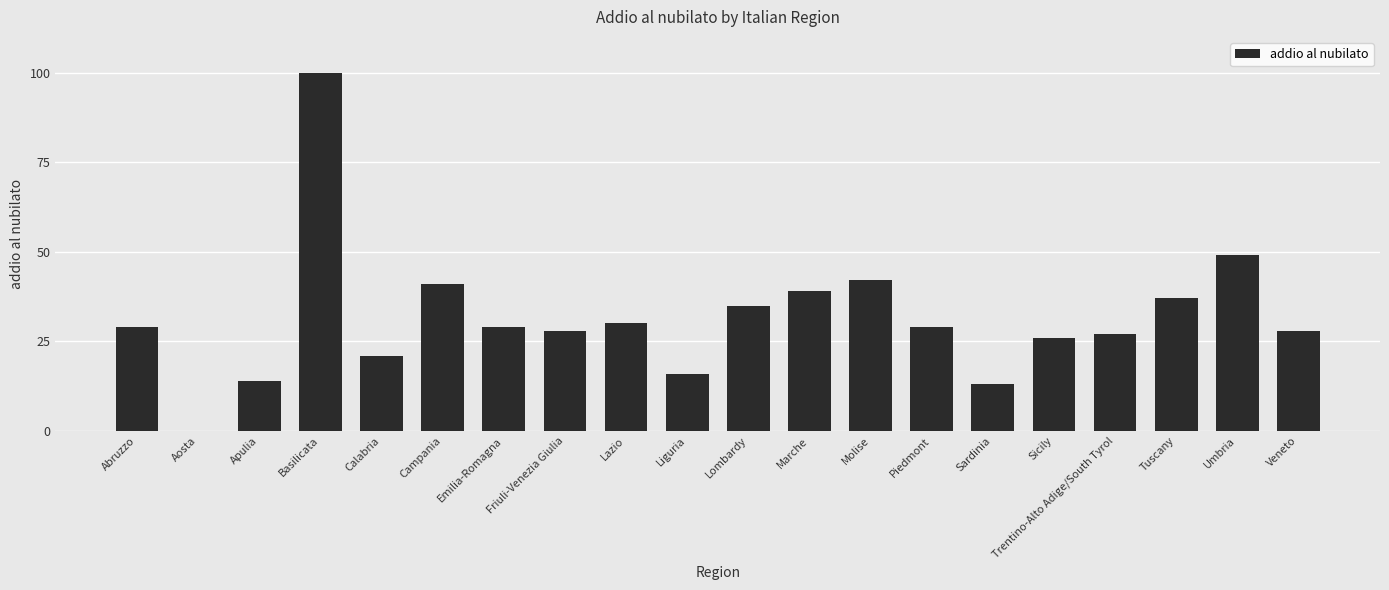

What is the difference between the values at Tuscany and Liguria?

21